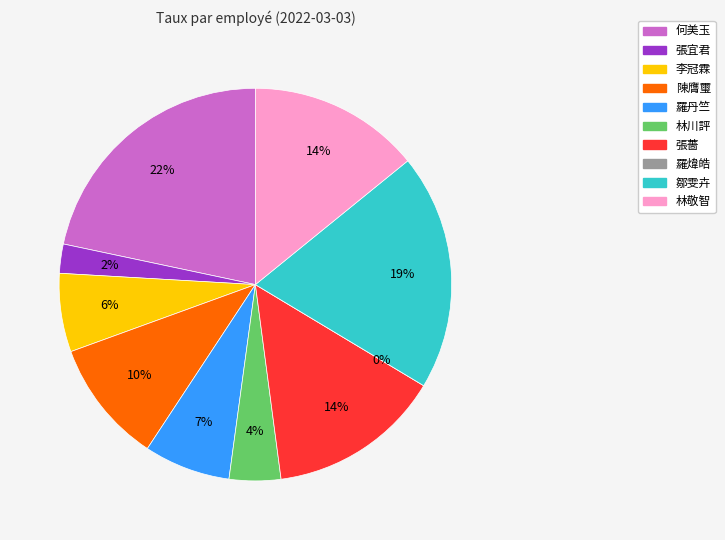

Is there any slice that represents more than half of the pie?

No